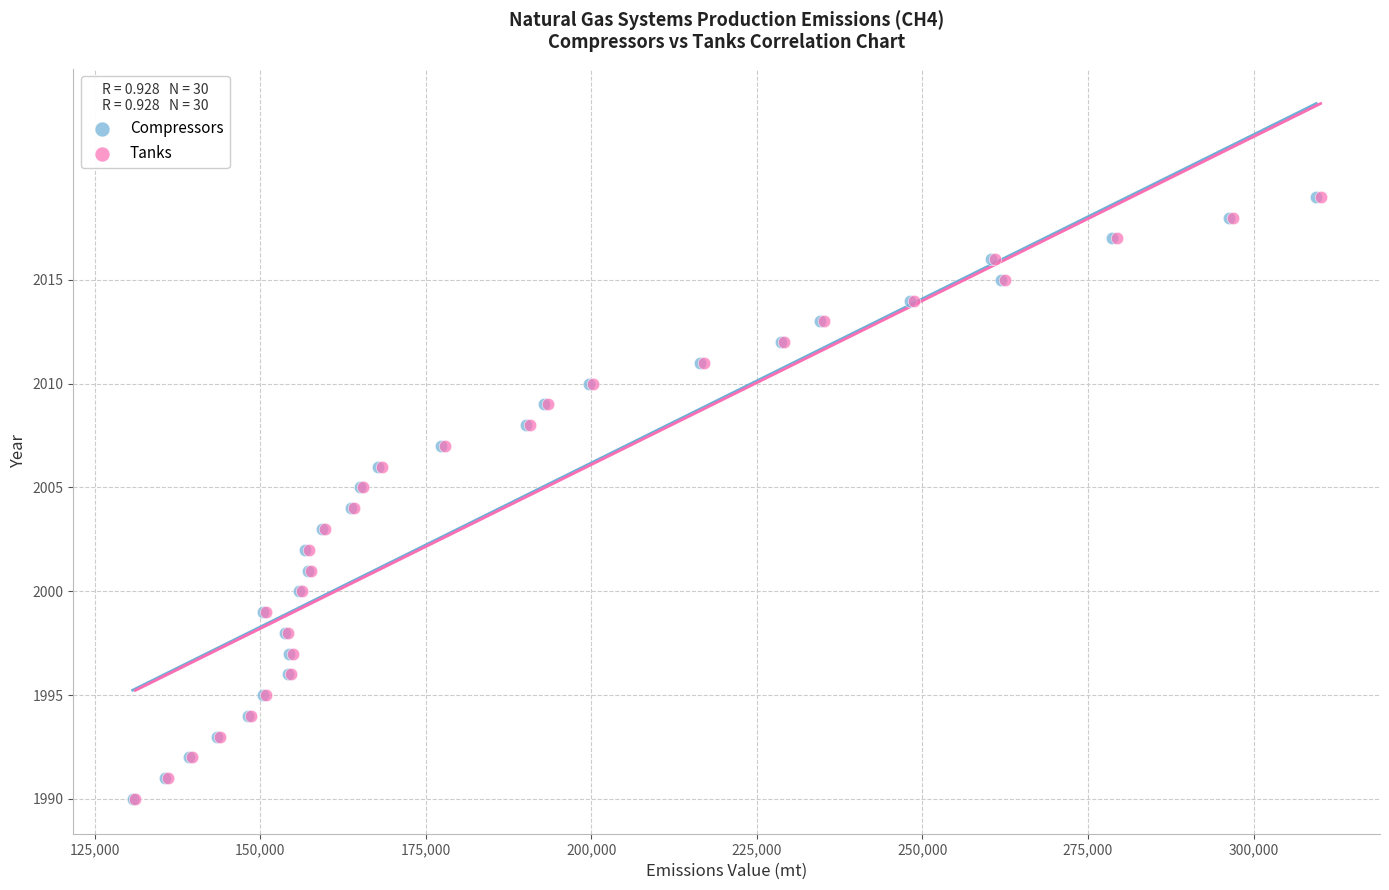

What are all the series names shown in the legend?

Compressors, Tanks